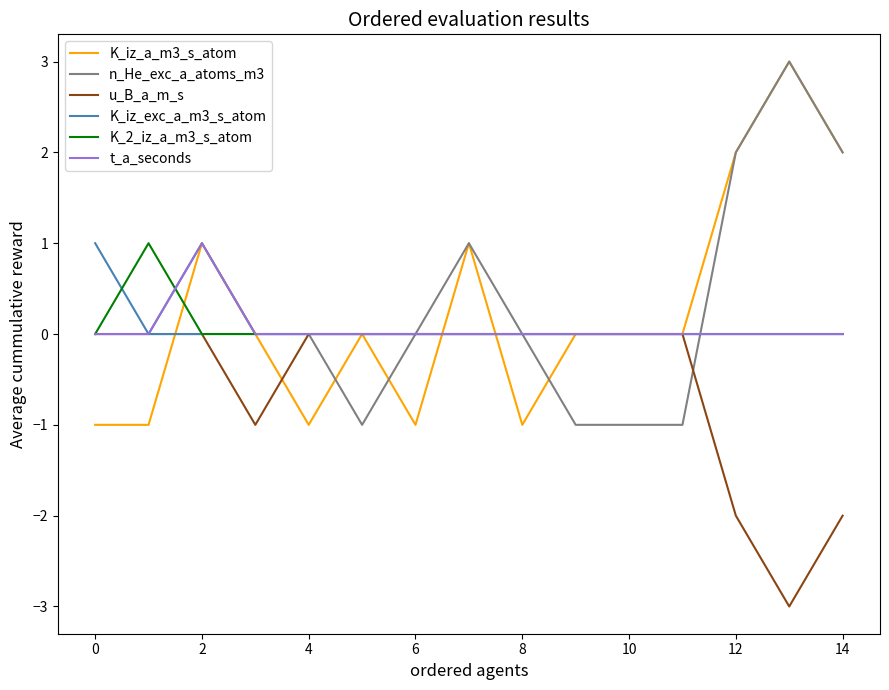

What is the minimum value shown in the chart?

-3